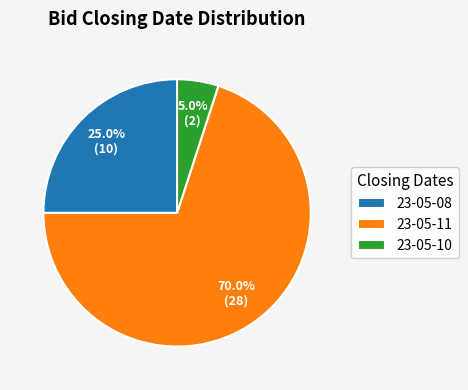

What is the largest slice in the pie chart?

23-05-11